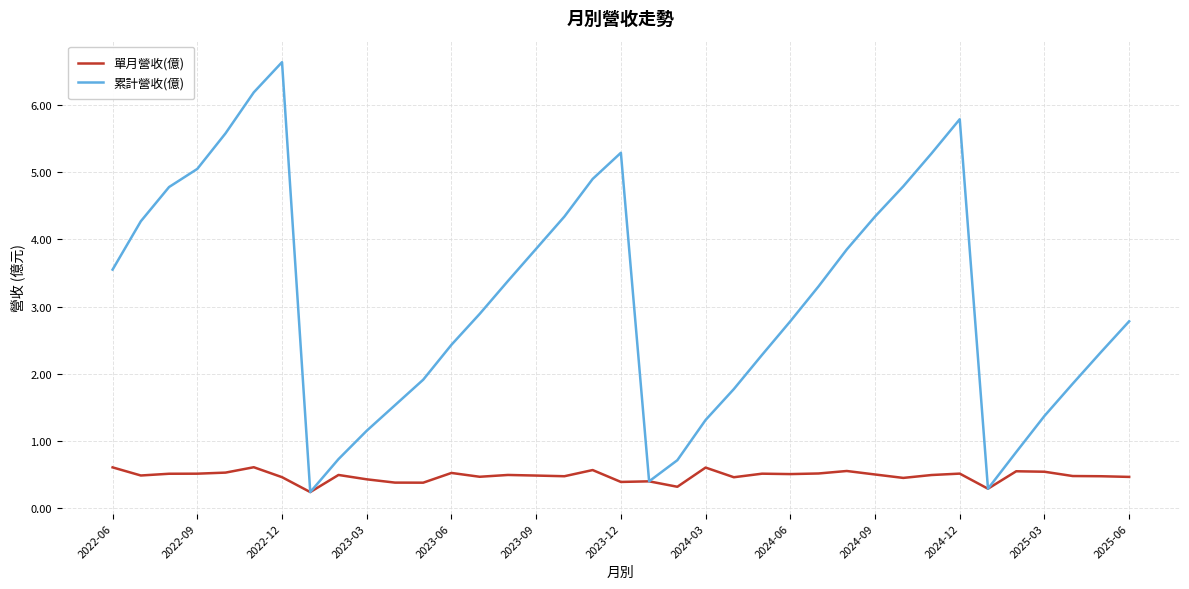

What are all the series names shown in the legend?

單月營收(億), 累計營收(億)